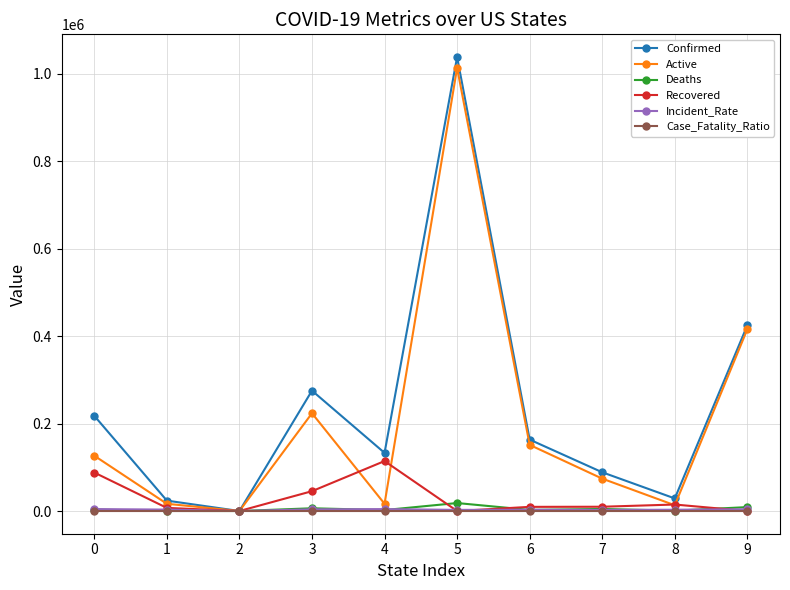

What is the highest value of the Recovered series?

114312.0